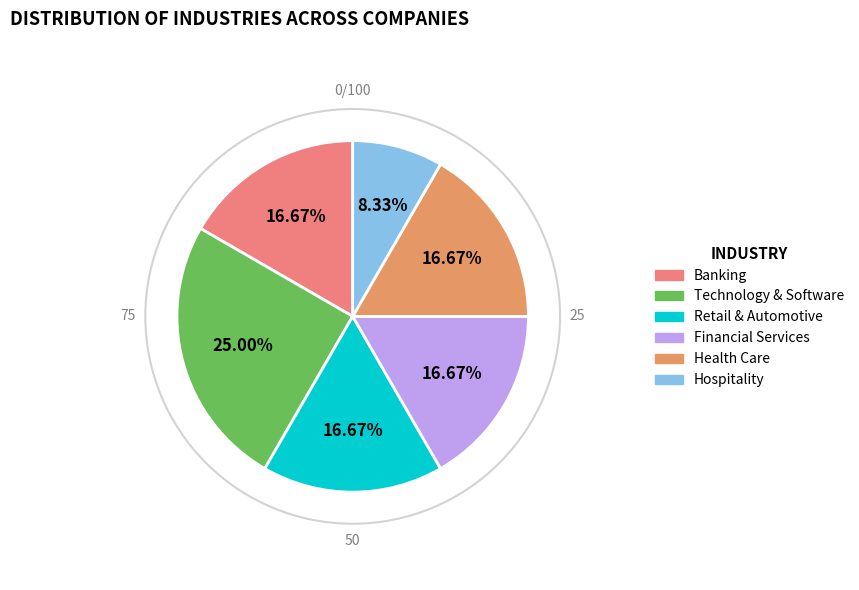

Is there a majority slice in this chart?

No